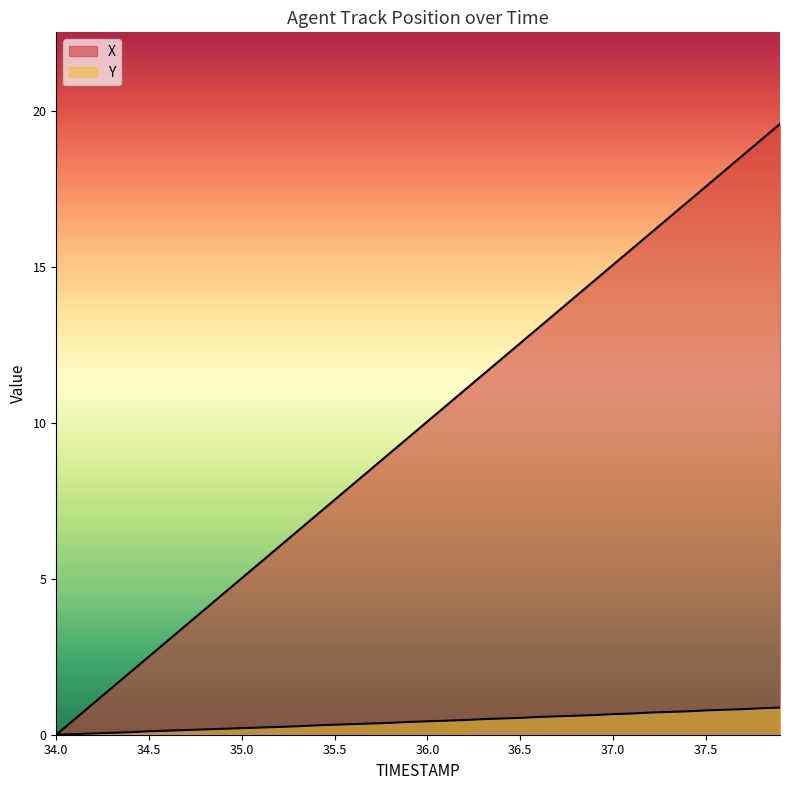

What is the difference between the highest and lowest values at 37.8?

18.2